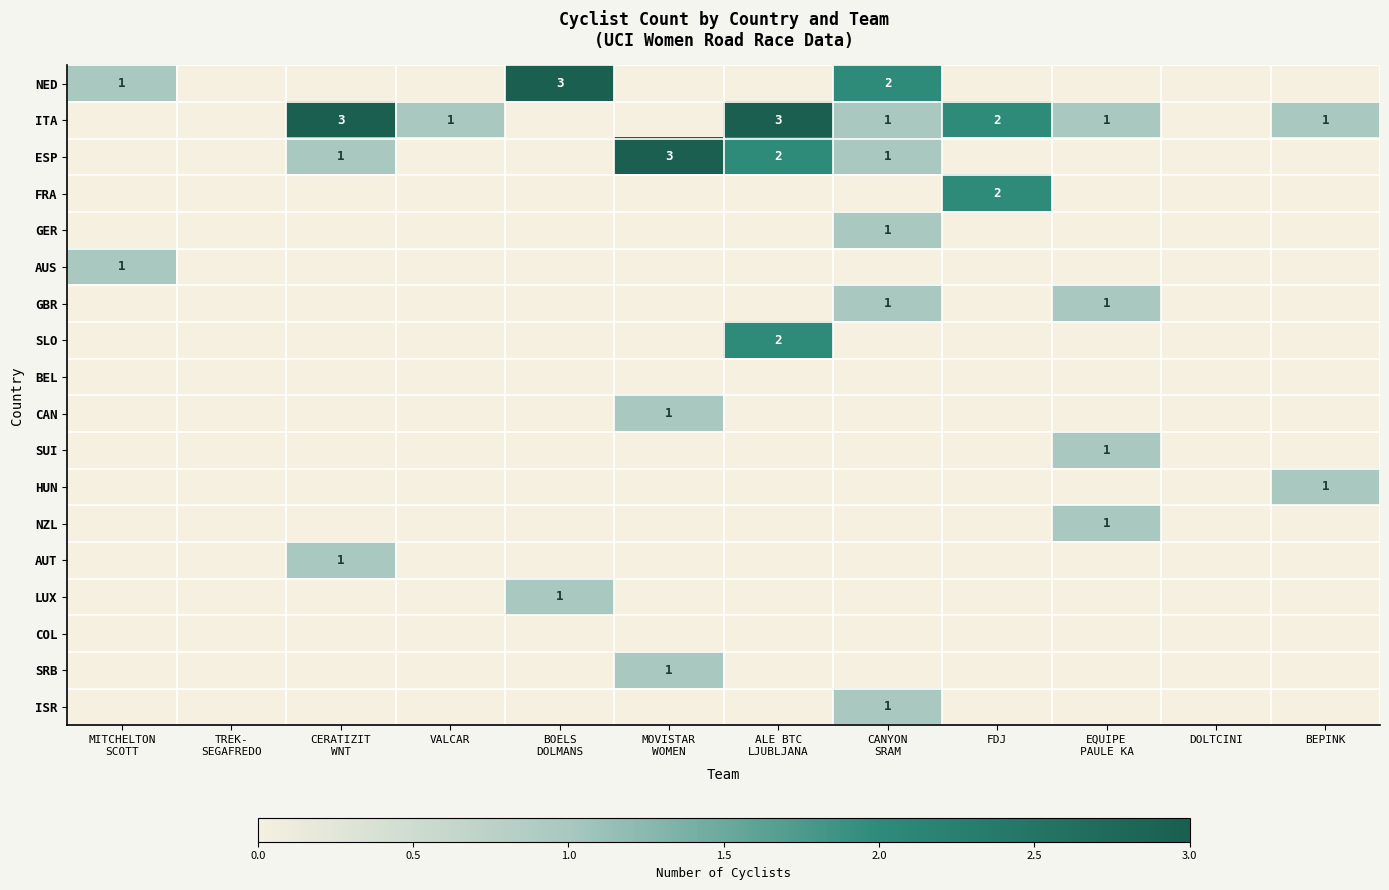

True or false: AUT has a value of 1 at DOLTCINI.

False